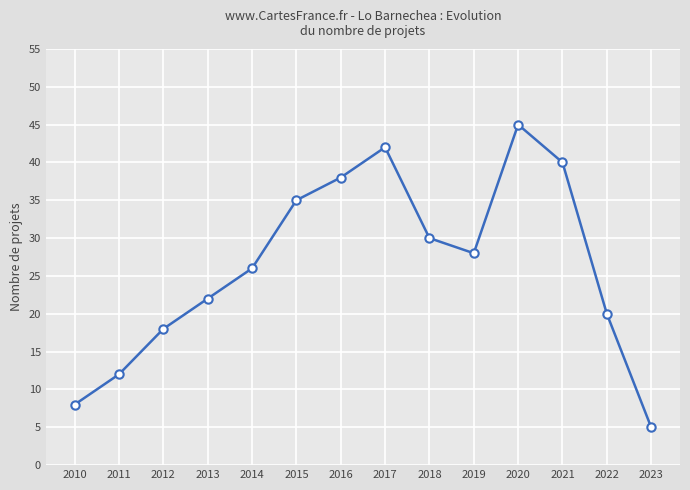

What is the greatest value displayed?

45